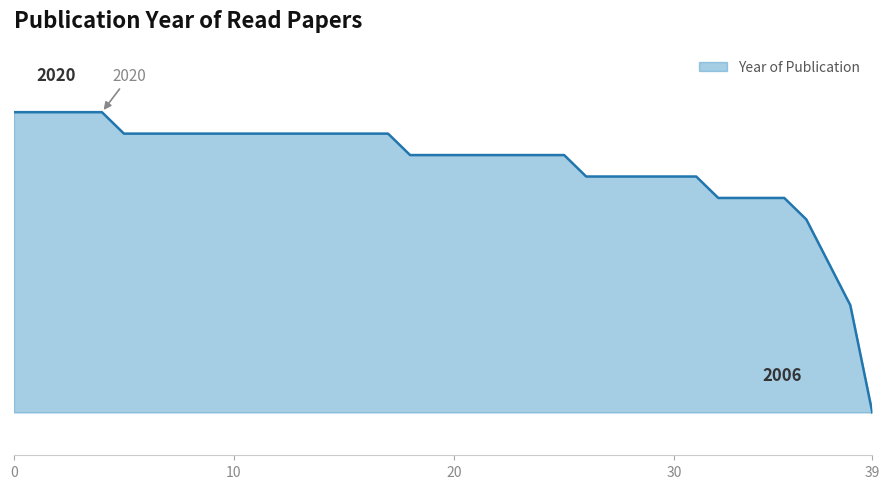

Count the number of categories in the chart.

40